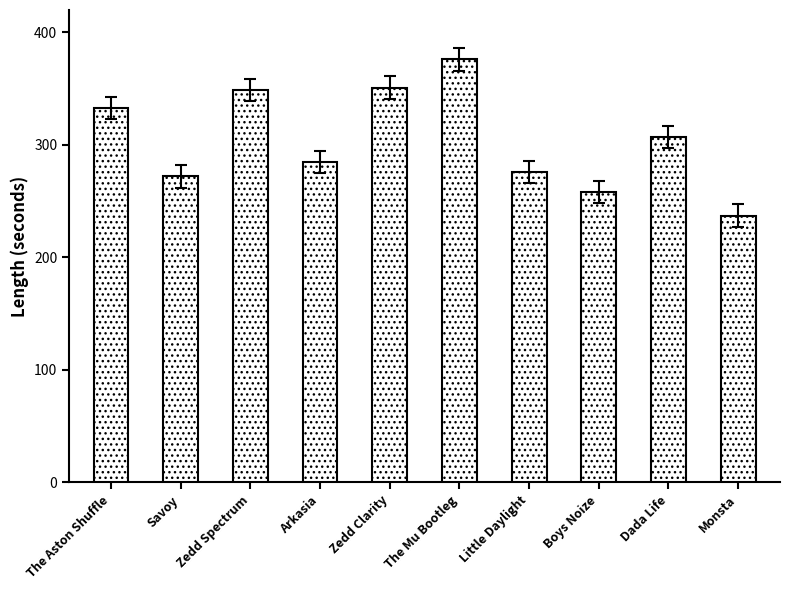

What is the label of the 1st bar from the right?

Monsta